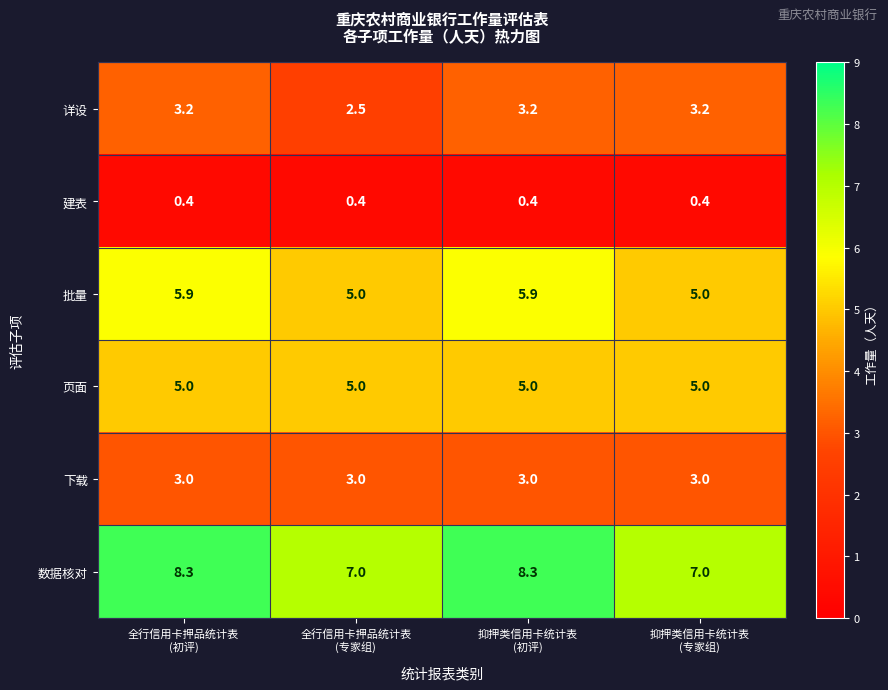

List the series in order of their peak value, lowest first.

建表, 下载, 详设, 页面, 批量, 数据核对